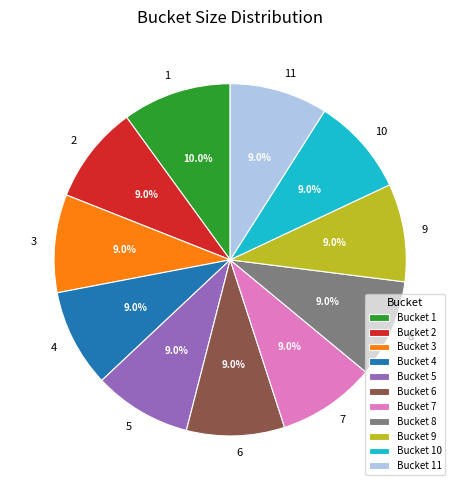

Which category has the biggest portion of the pie?

1